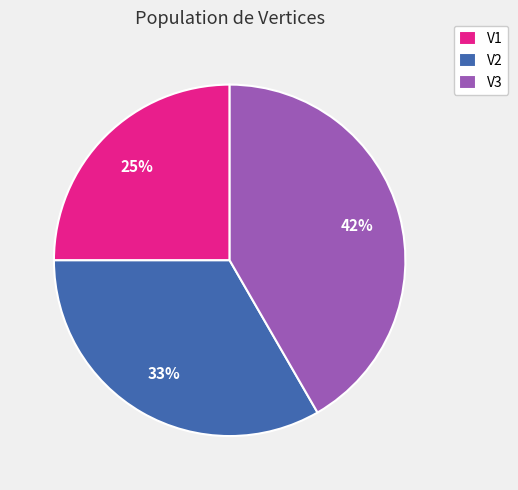

Is the sum of V1 and V3 greater than half?

Yes